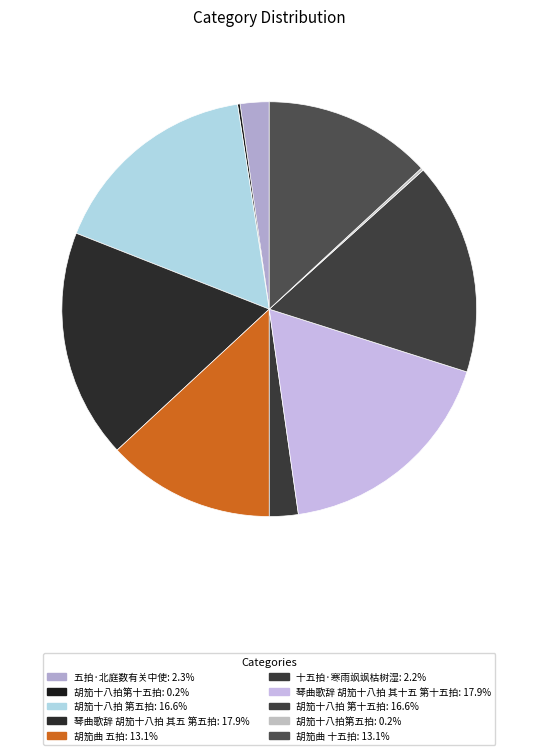

Does 十五拍·寒雨飒飒枯树湿 account for over 50% of the chart?

No